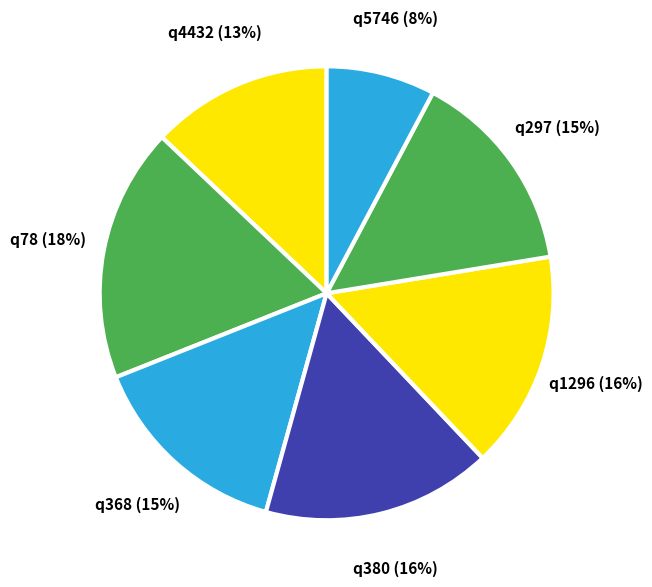

To the nearest percent, what is the difference between the largest and smallest slice percentages?

10%